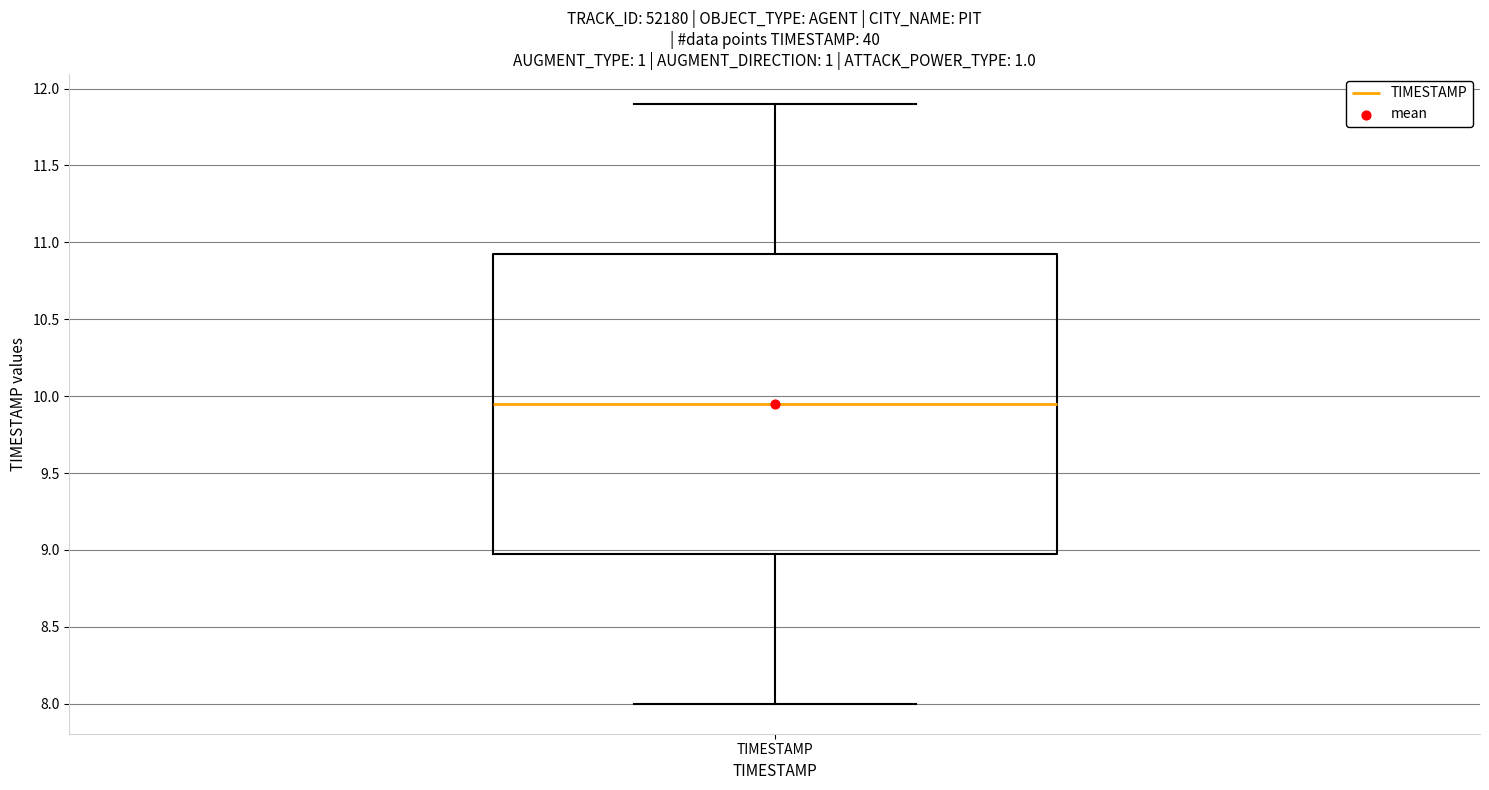

Read this box plot against the y-axis: the position of the median line, the range covered by the box, and the ends of both whiskers. The values are not printed on the chart, so give them approximately, as read against the axis.

median 9.95, box 9.00 to 10.95, whiskers 8.00 to 11.90